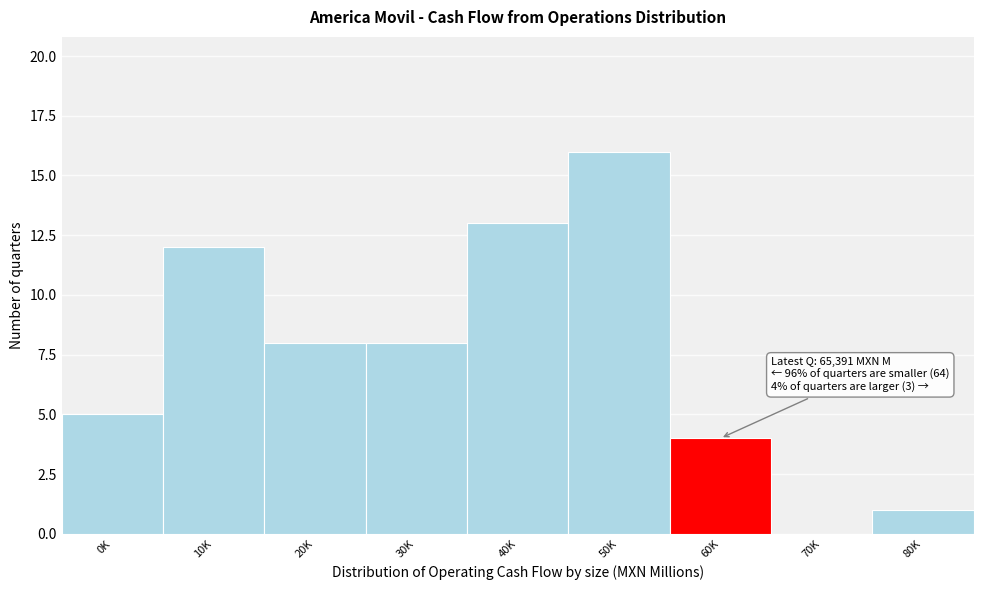

Reading left to right, list all the values displayed in this chart.

0K=5	10K=12	20K=8	30K=8	40K=13	50K=16	60K=4	70K=0	80K=1